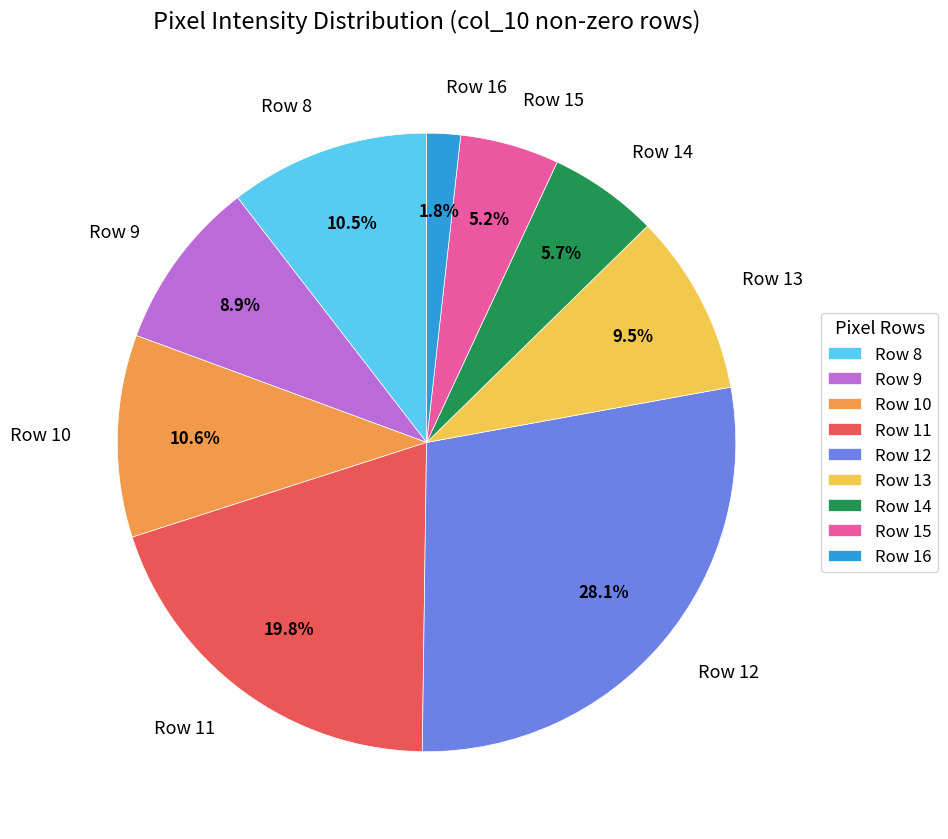

Is the sum of Row 15 and Row 8 greater than half?

No